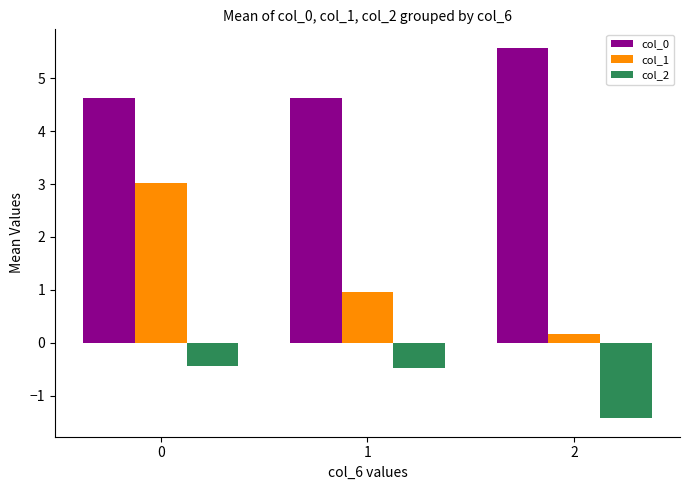

What is the value of the col_2 bar at the 1st from the left?

-0.4